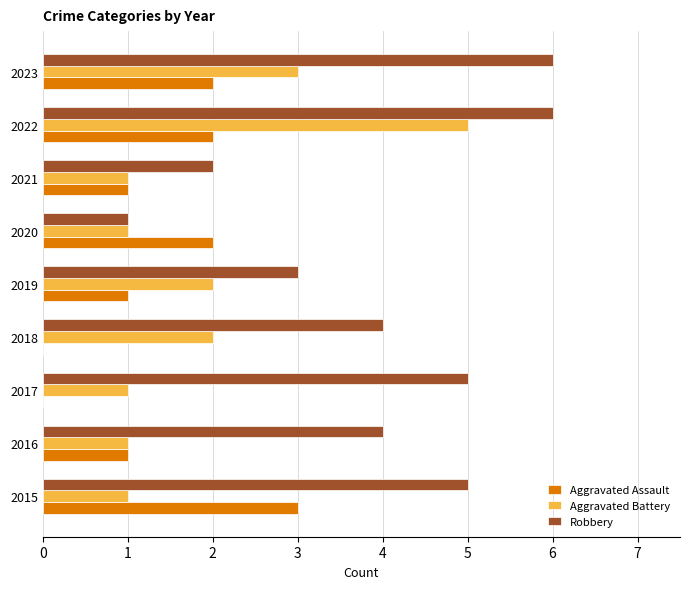

Which series has the largest total across all categories?

Robbery